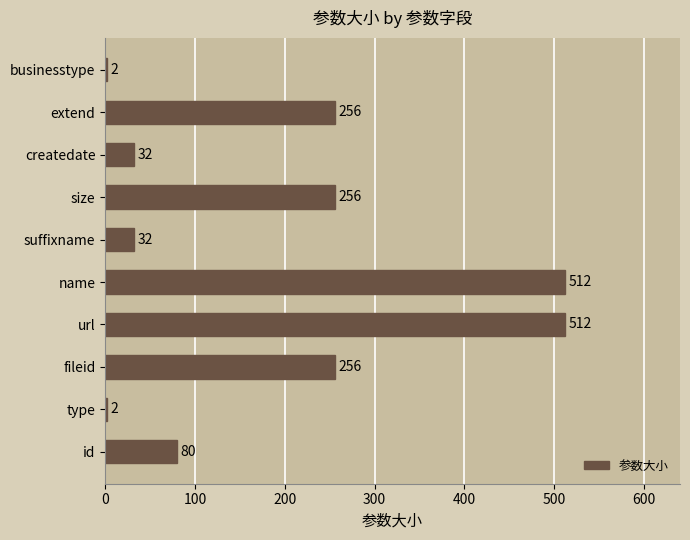

Reading bottom to top, what are all the values shown in this chart?

80	2	256	512	512	32	256	32	256	2